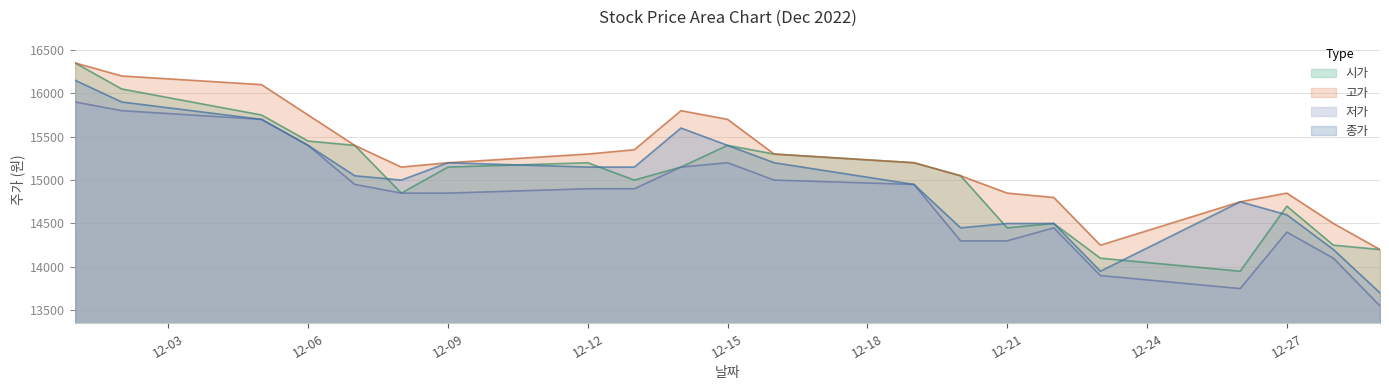

How many lines are shown in the chart?

4